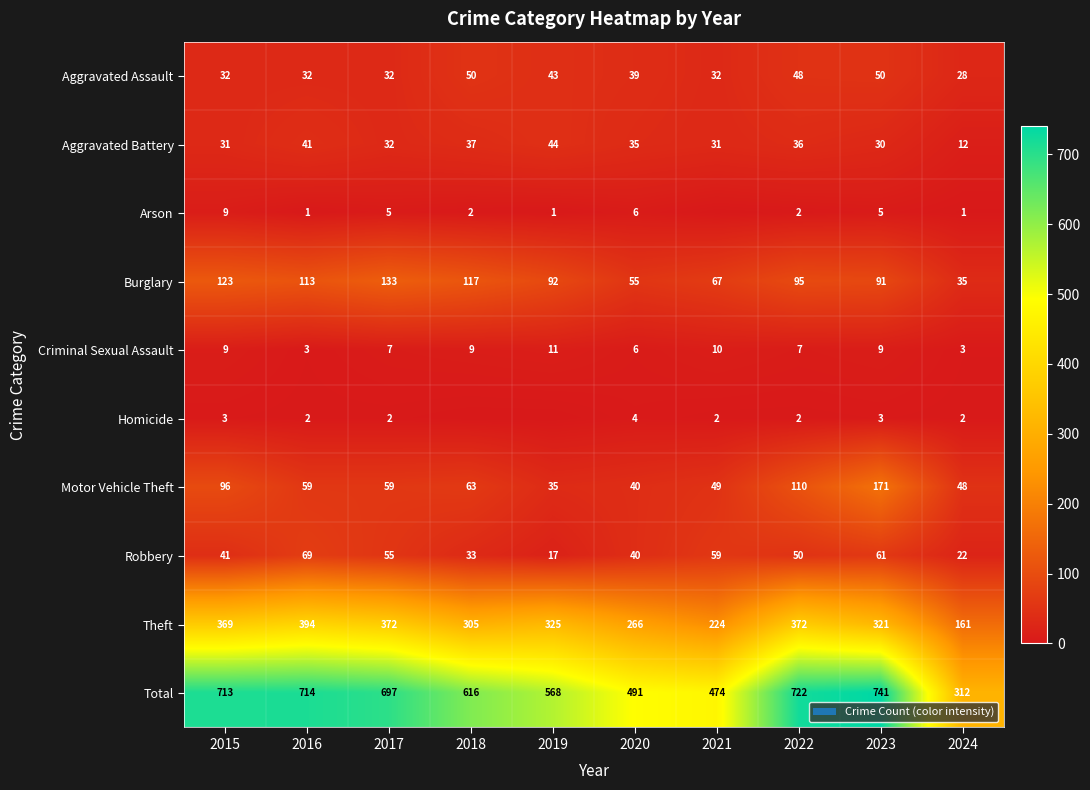

Where does the Robbery series first go above 50?

2016